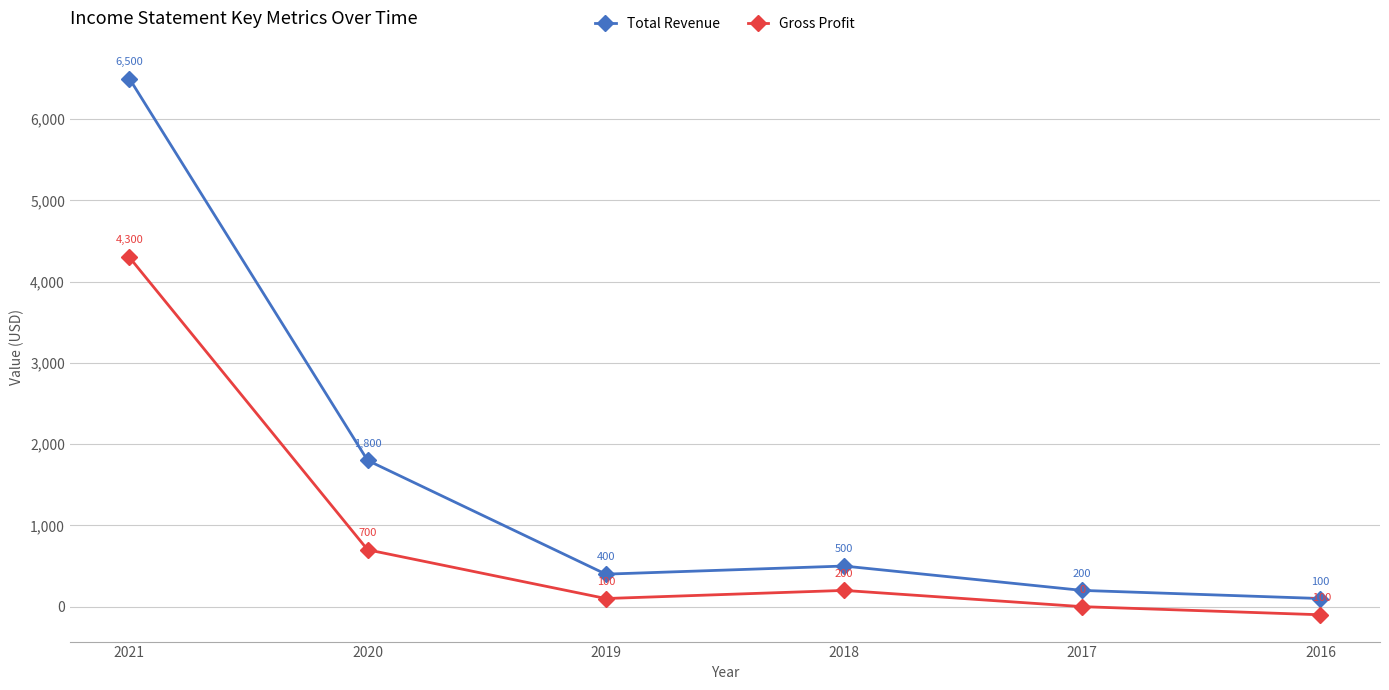

At how many categories does at least one series exceed 123?

5